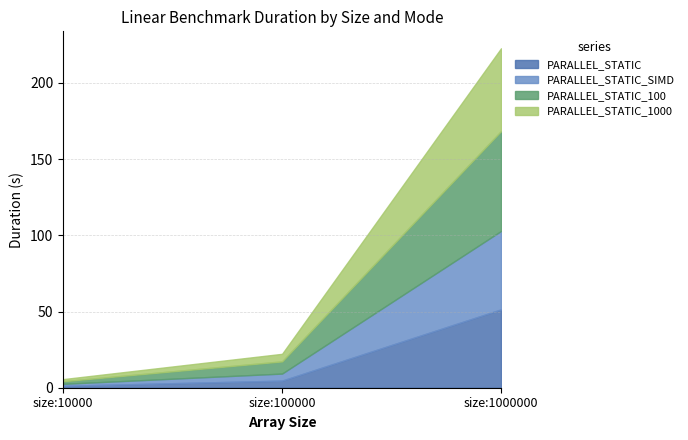

Rank the categories by PARALLEL_STATIC_100 value from highest to lowest.

size:1000000, size:100000, size:10000